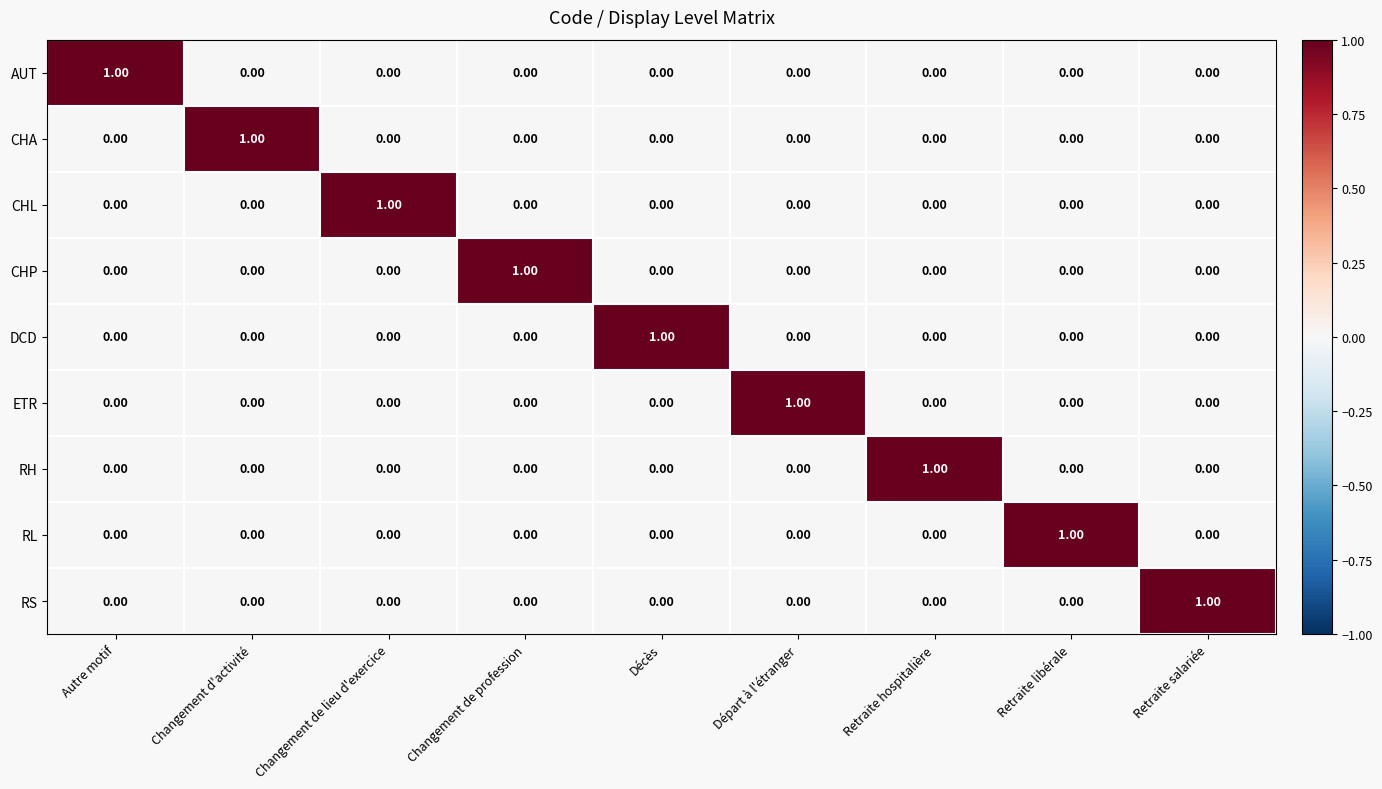

At how many categories does at least one series exceed 0?

9